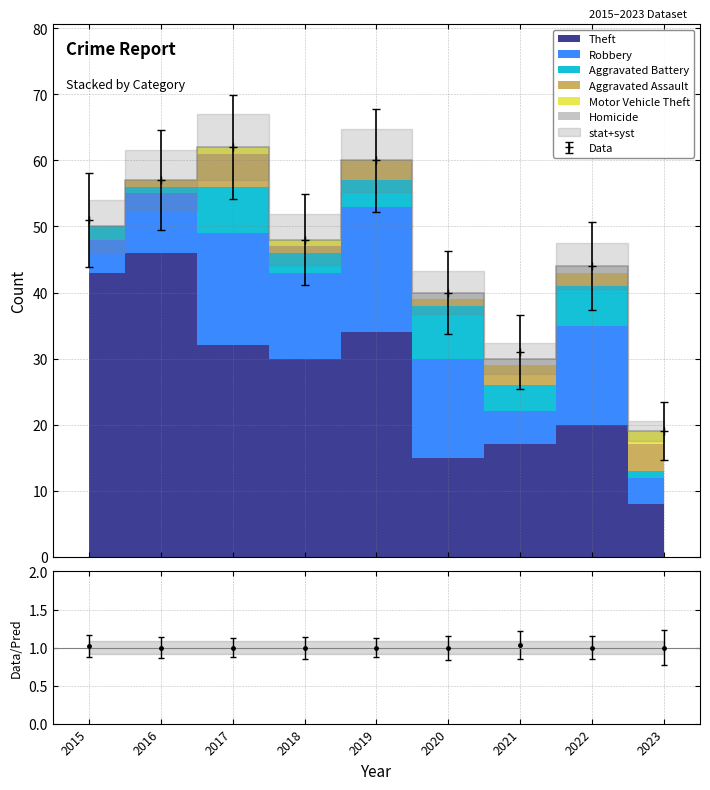

How many interior local valleys does the Aggravated Assault series have?

3